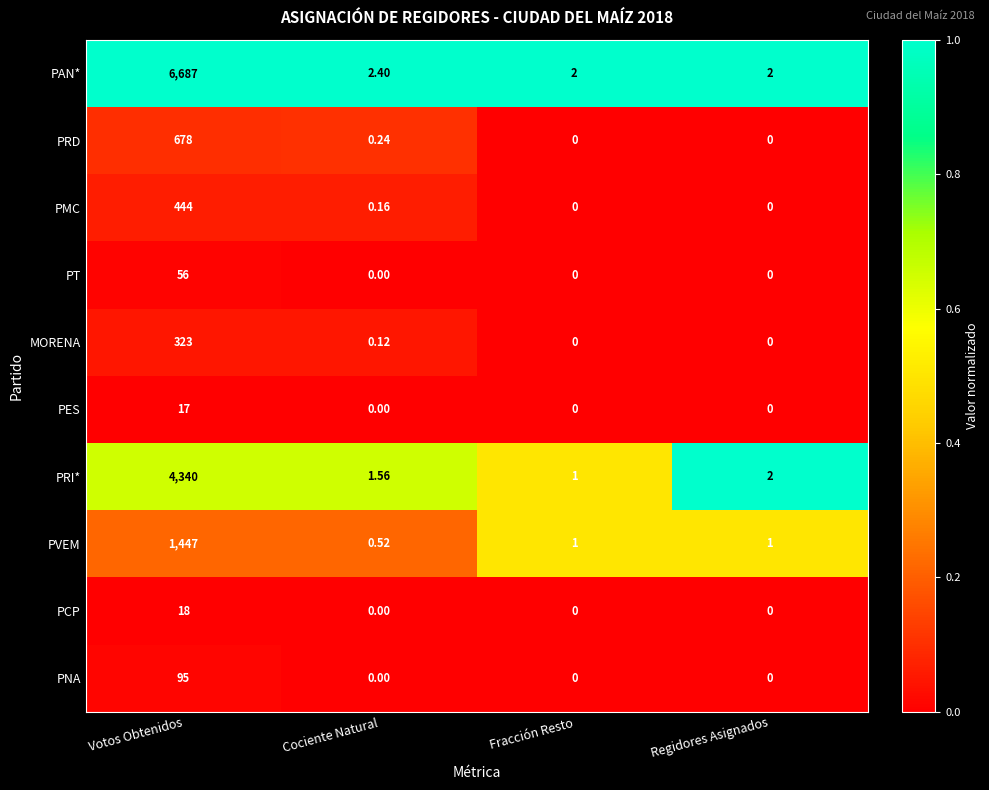

Which series has the largest range (max minus min)?

PAN*